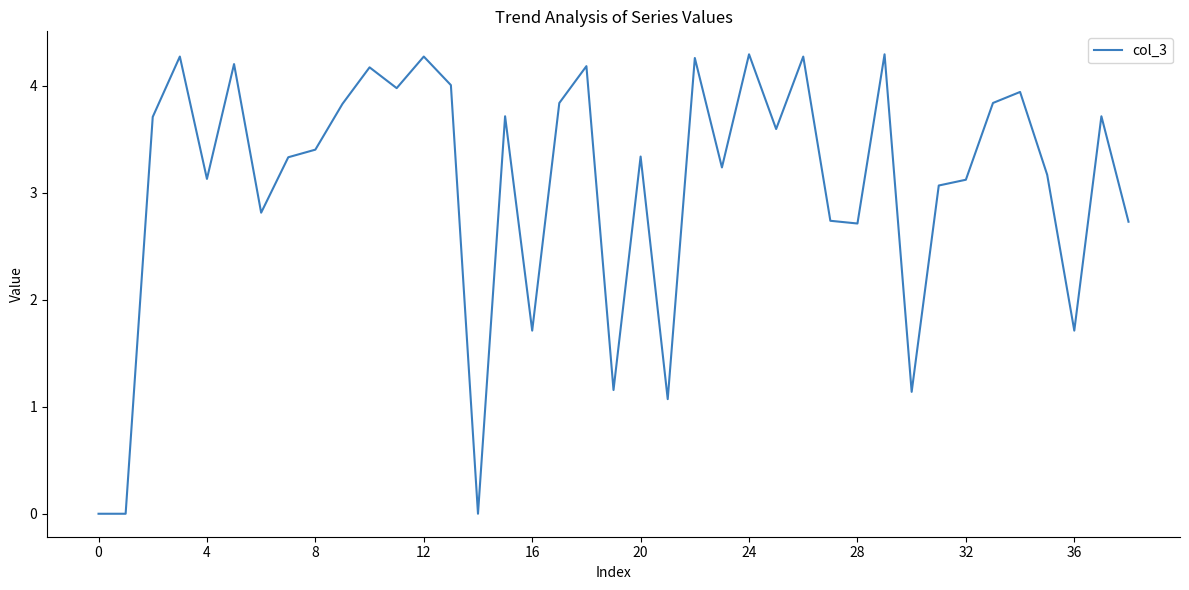

What is the sum of all values?

120.0